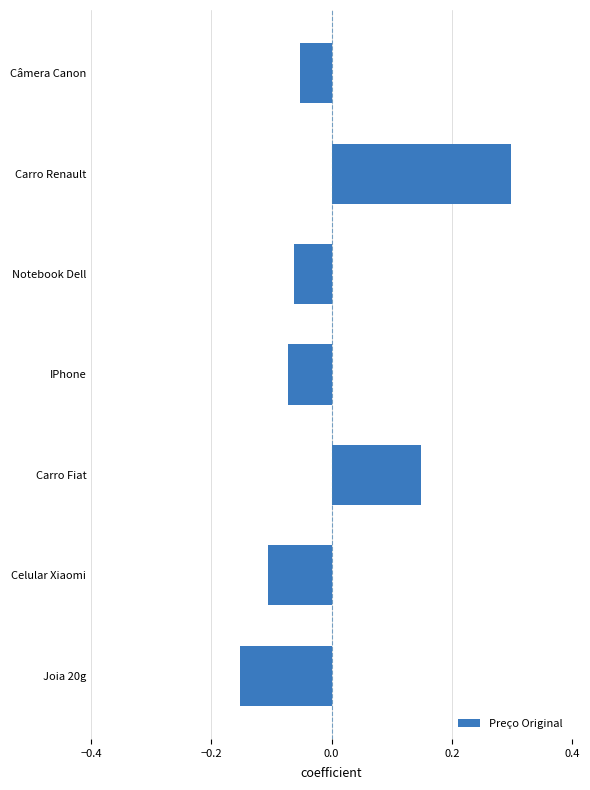

How many values are above zero?

2